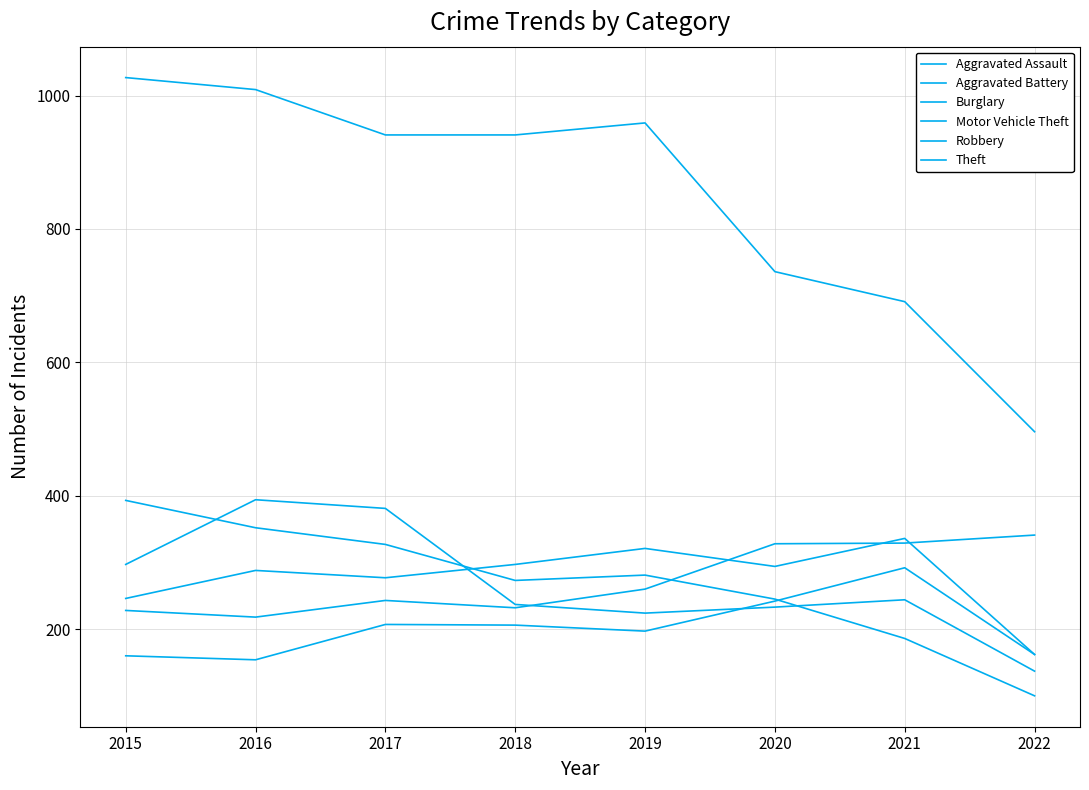

Is the value of Aggravated Assault at 2022 greater than the value of Aggravated Battery at 2020?

No